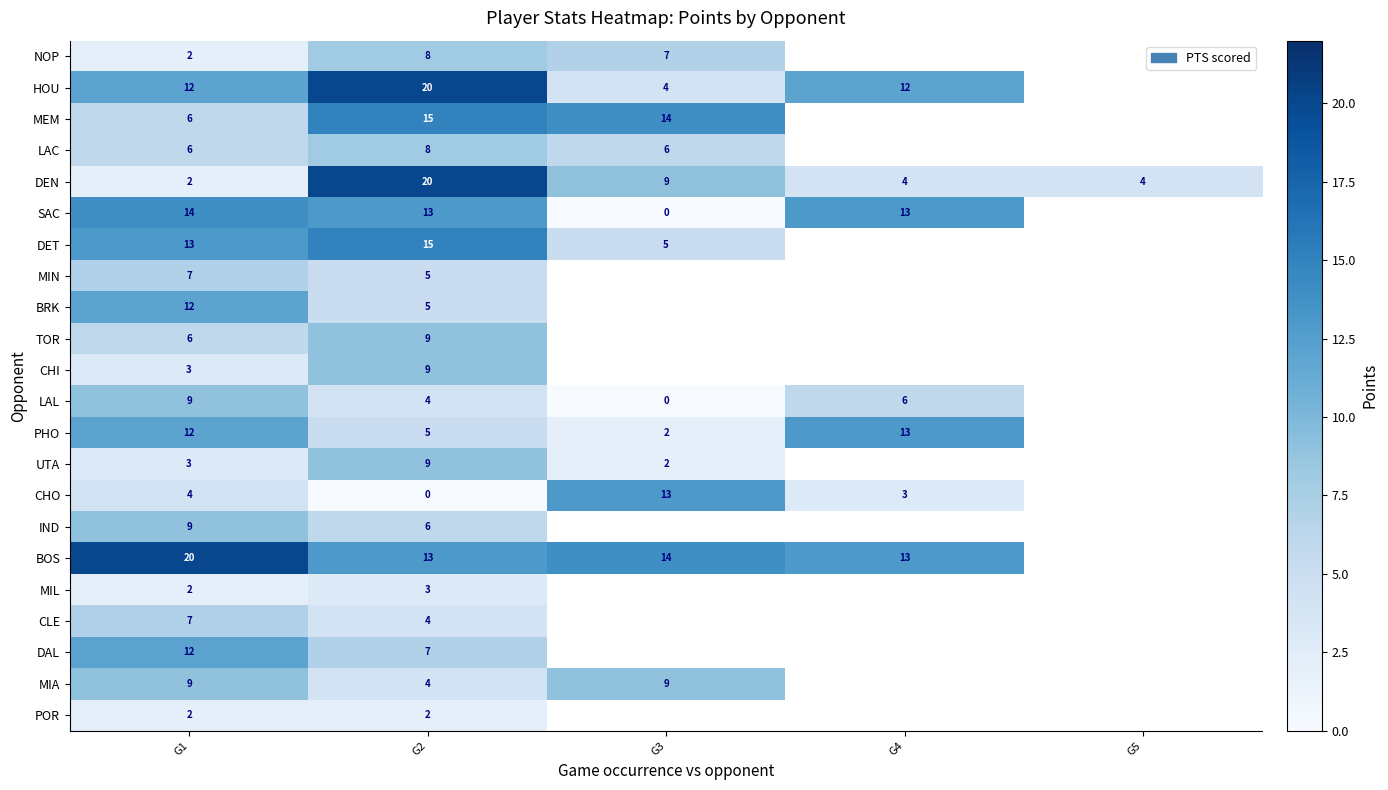

What is the difference between the CHI values at G1 and G2?

6